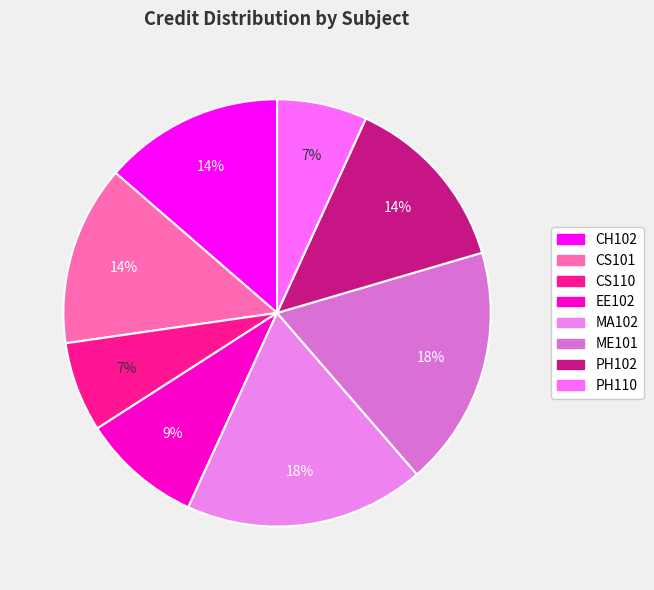

To the nearest percent, what portion does ME101 represent?

18%